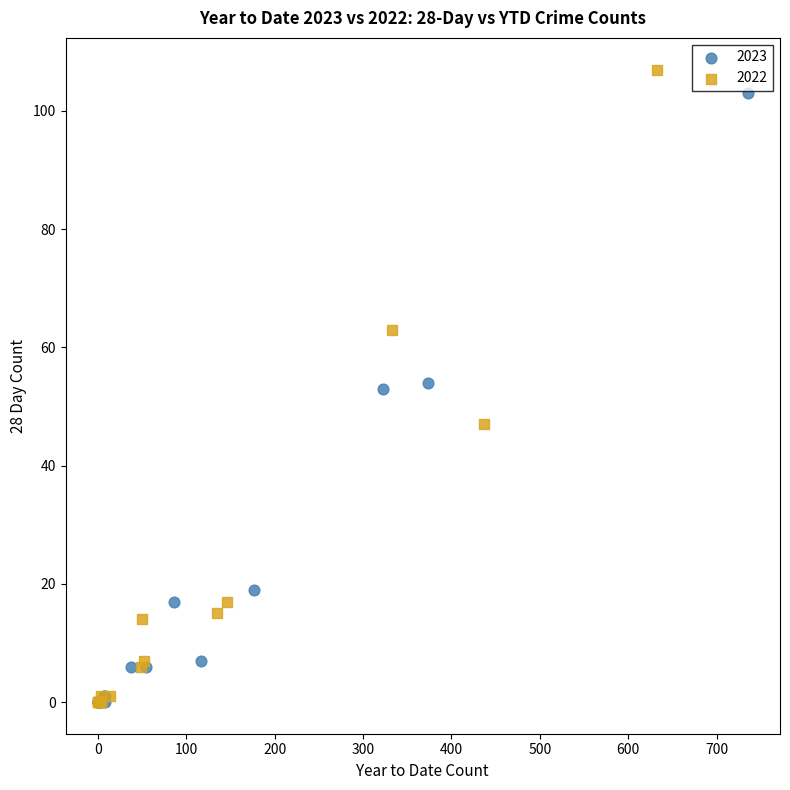

Which series has the widest spread of Y values?

2022